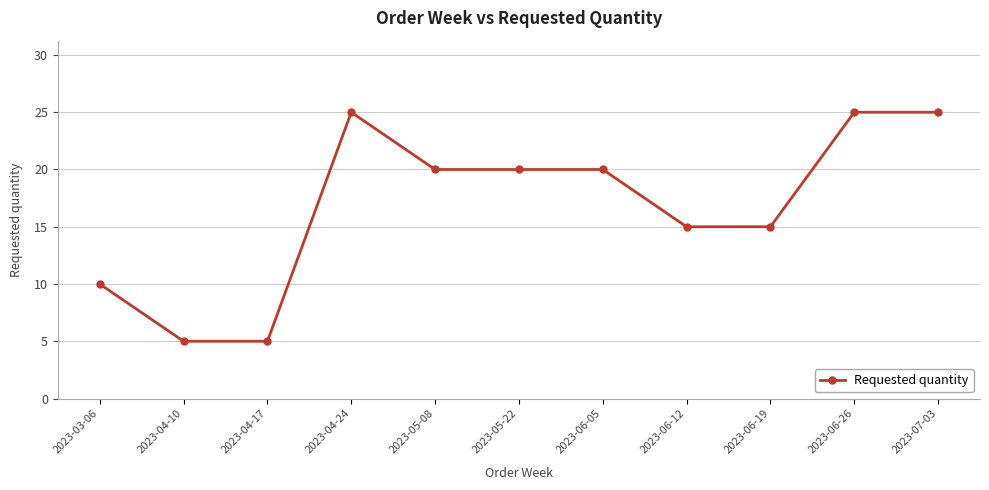

What is the greatest value displayed?

25